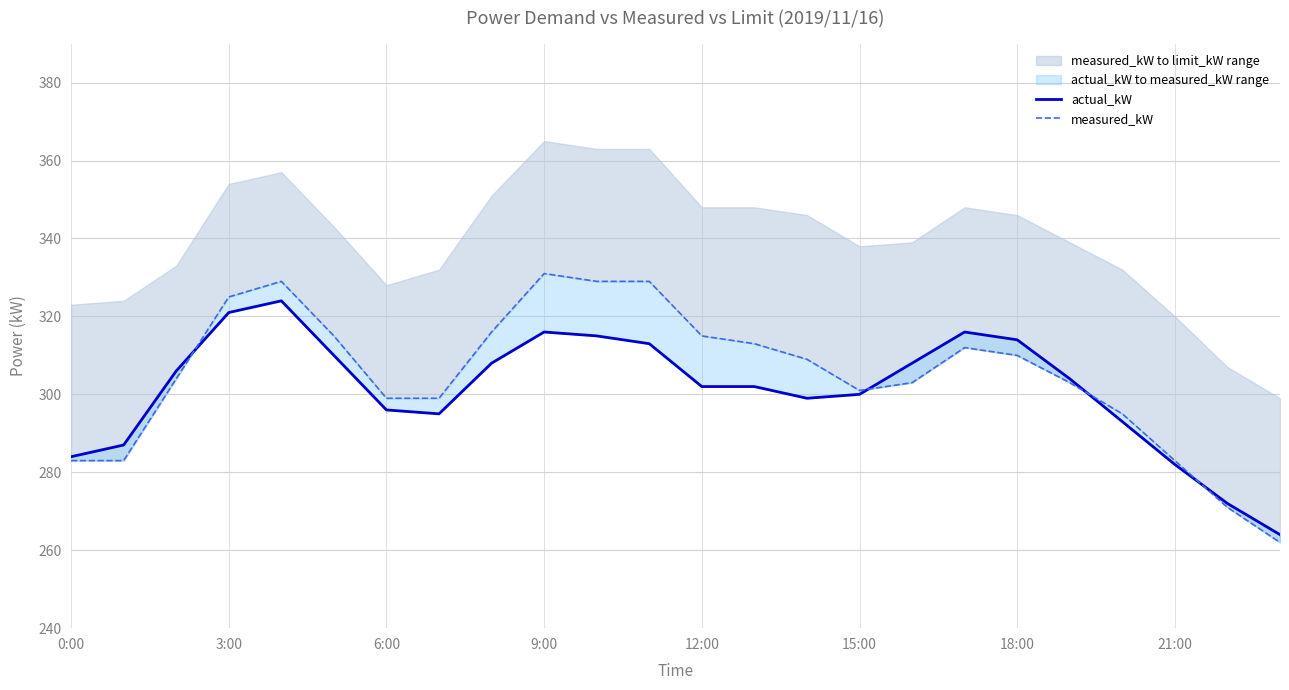

What is the lowest value of the measured_kW series?

262